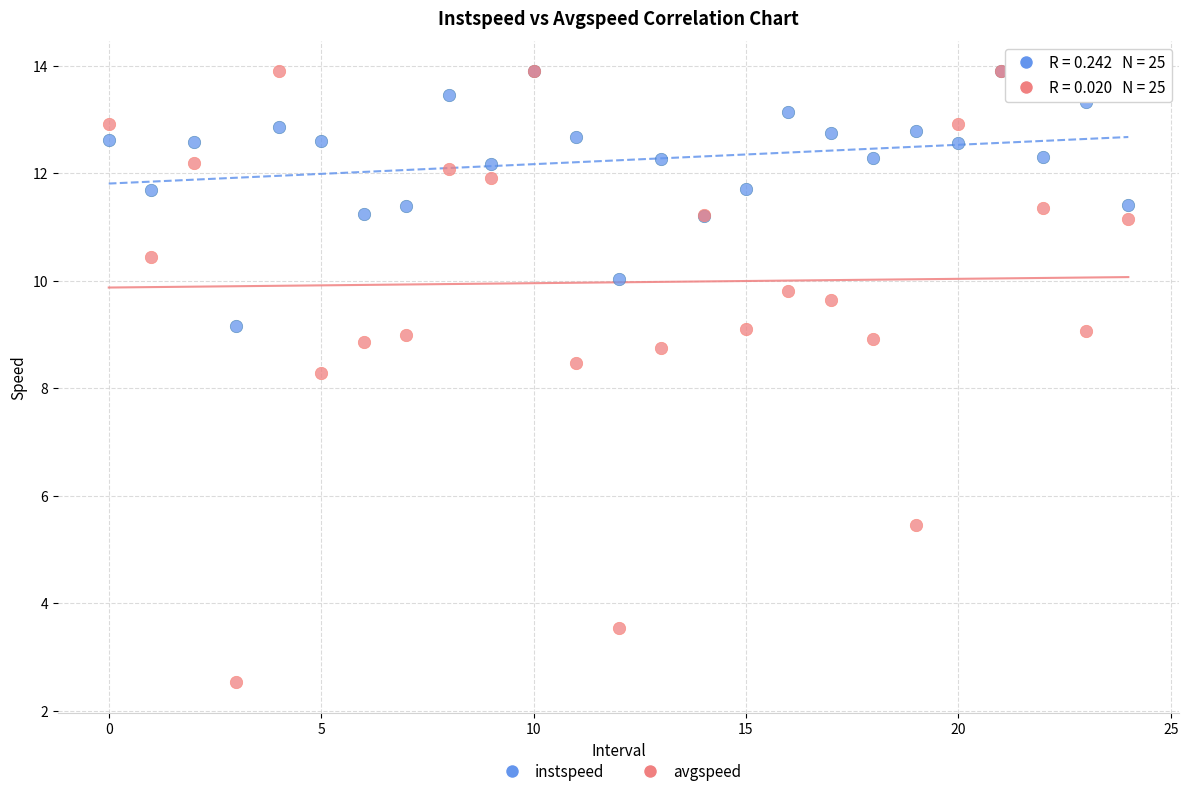

Which series has the widest spread of Y values?

avgspeed